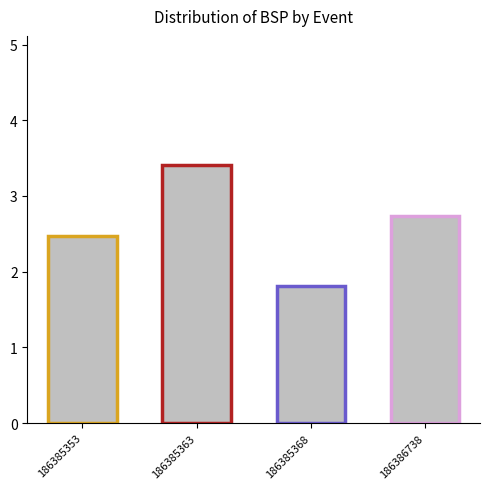

Rank the categories by value from highest to lowest.

186385363, 186386738, 186385353, 186385368